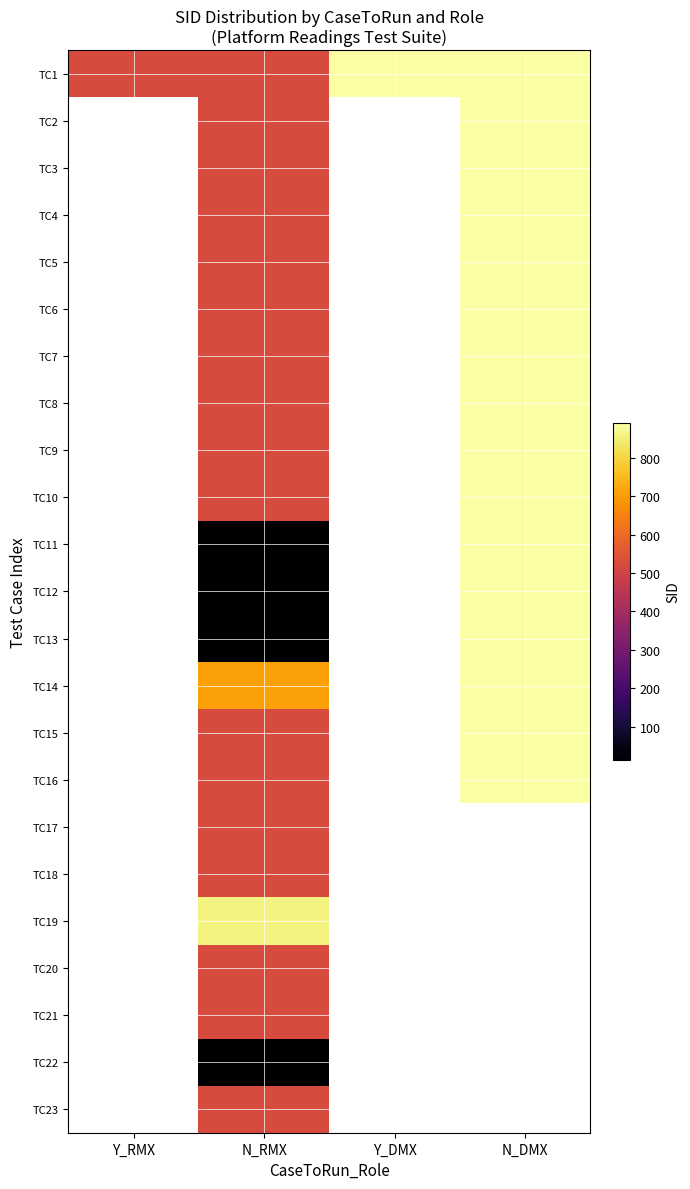

Which series has the largest total across all categories?

TC1